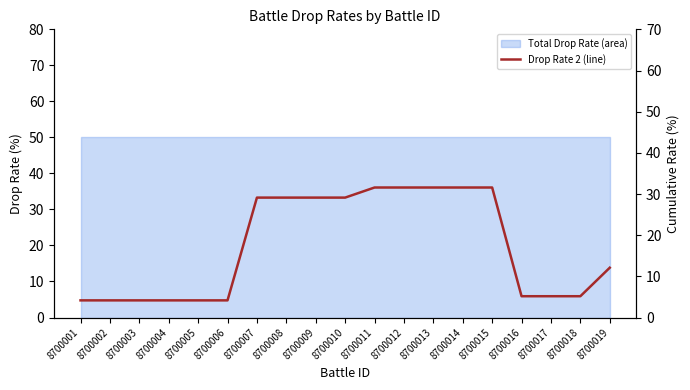

Which label corresponds to the smallest value in the chart?

8700001